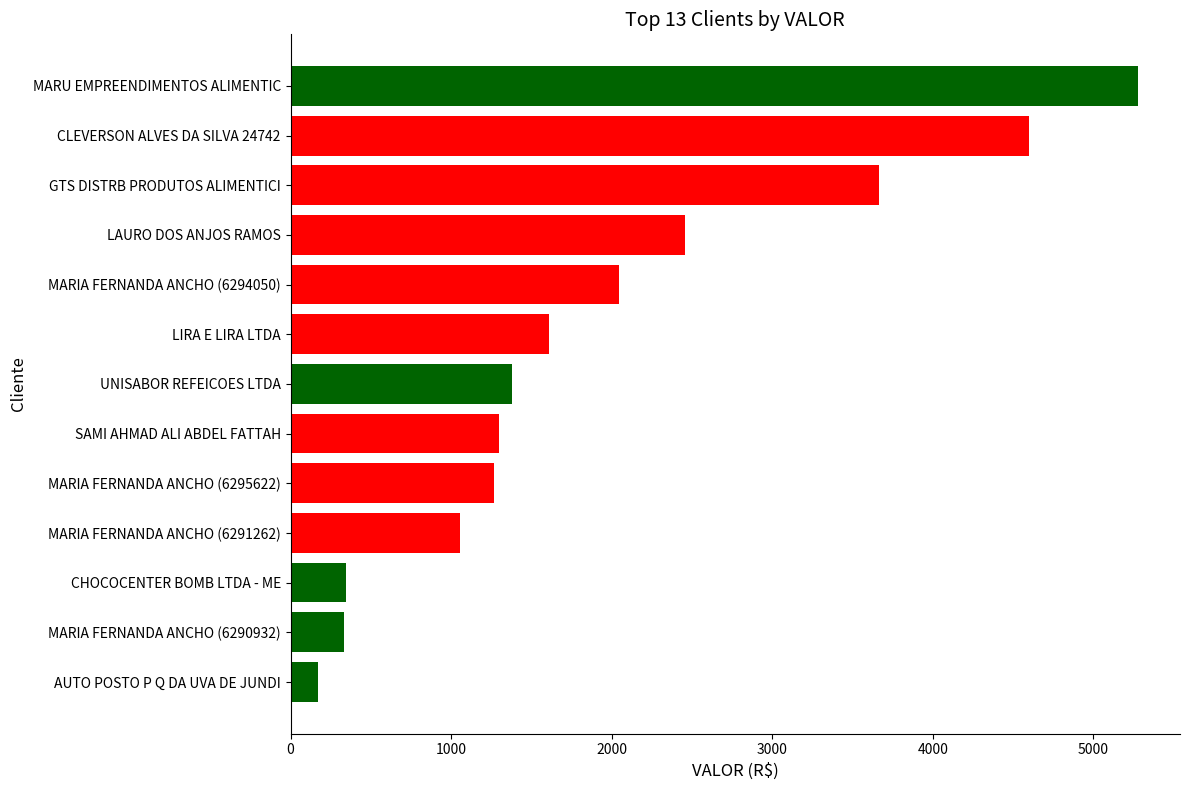

What is the smallest value displayed?

171.8